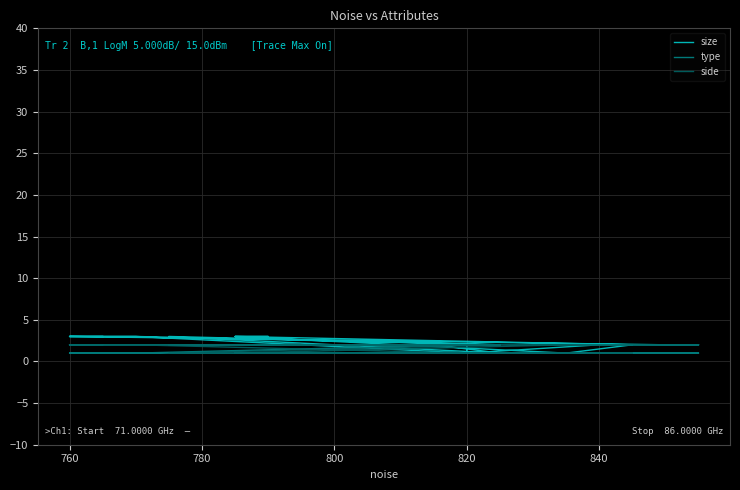

What is the value of the size point at the 23rd from the left?

2